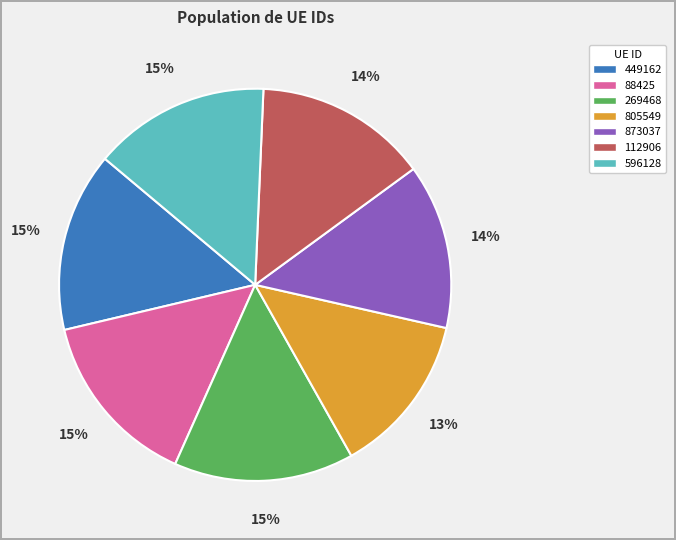

To the nearest percent, what is the average slice percentage?

14%